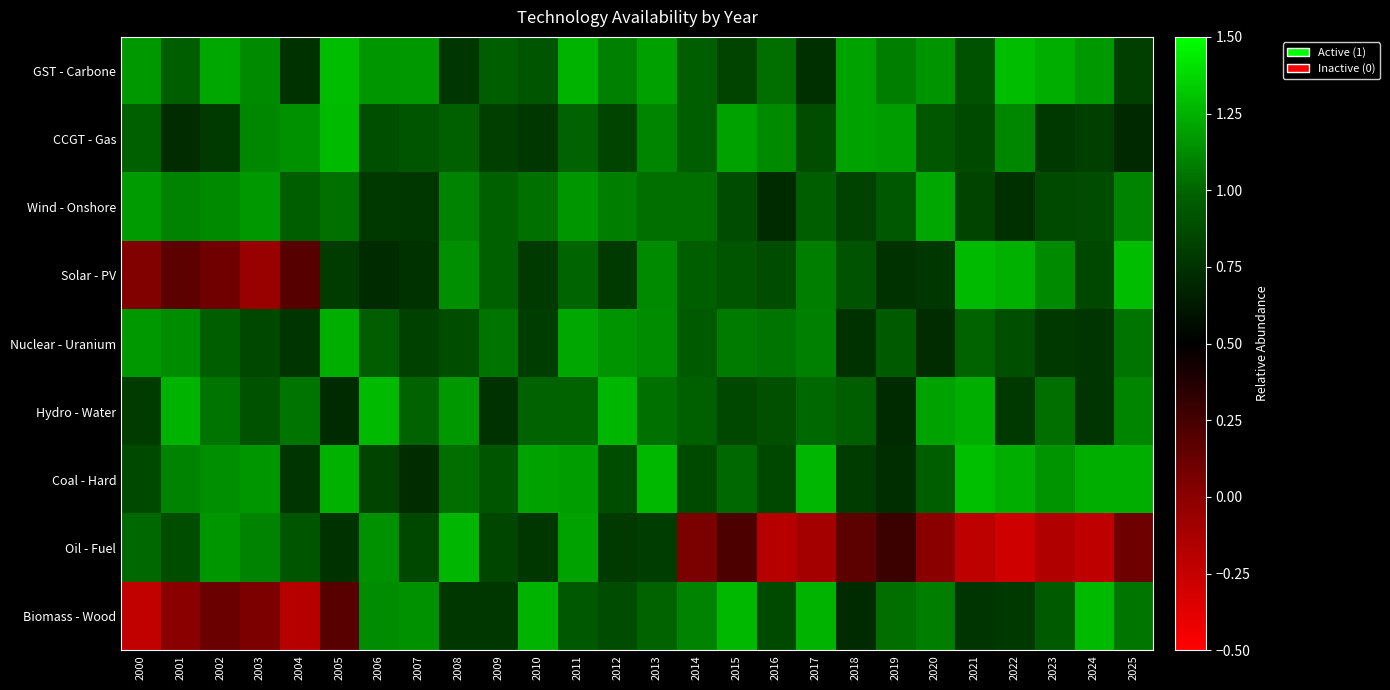

Which series has the largest total across all categories?

GST - Carbone